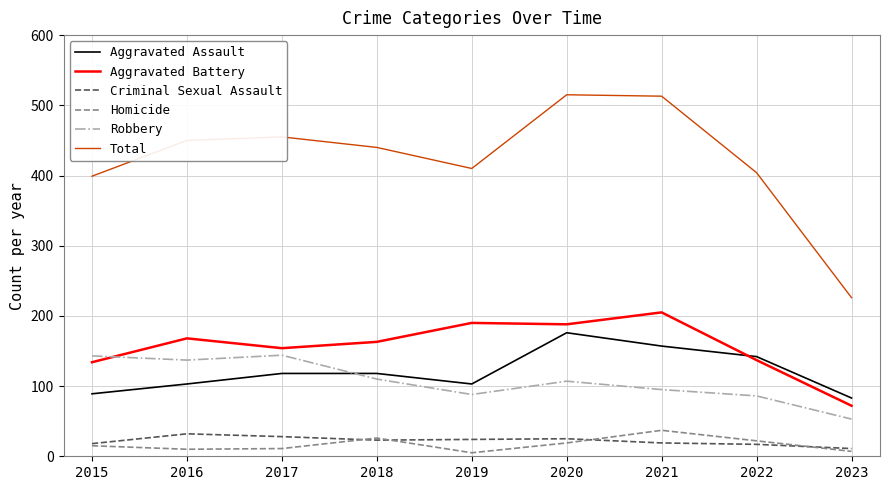

Which series has the largest total across all categories?

Total